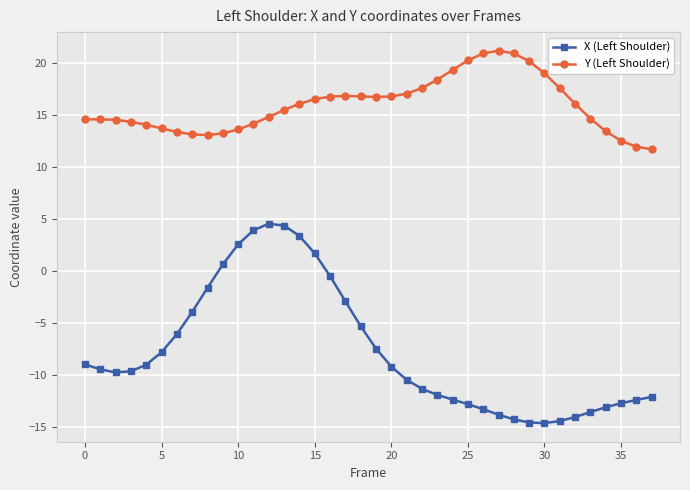

What is the minimum value shown in the chart?

-14.6